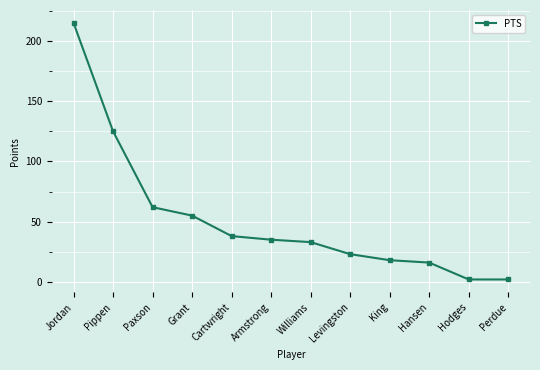

At which label is the value closest to 108?

Pippen